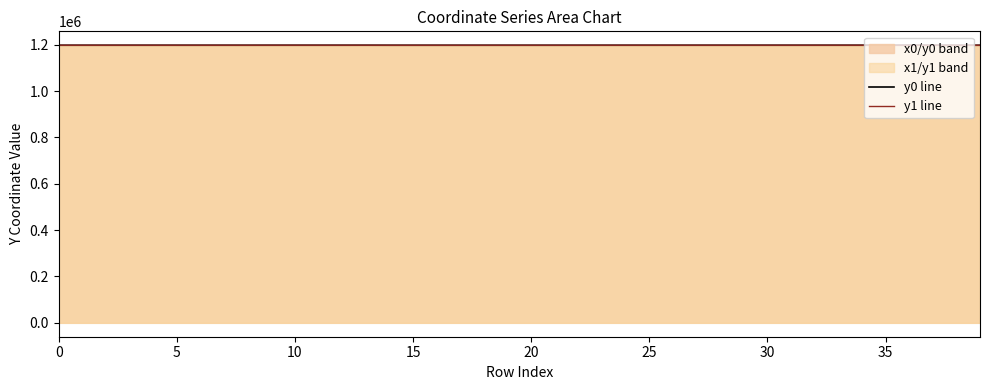

What is the total value across all series at 23?

2395605.2